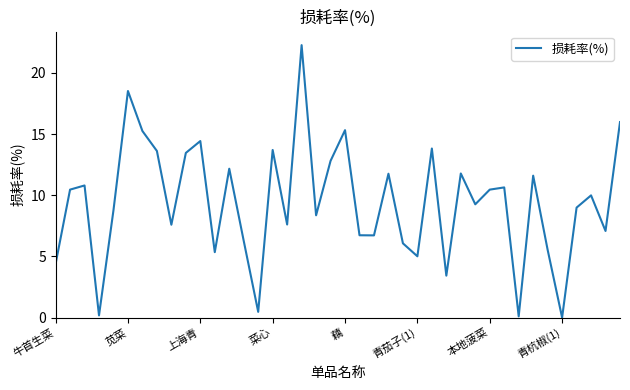

What is the maximum value shown in the chart?

22.3